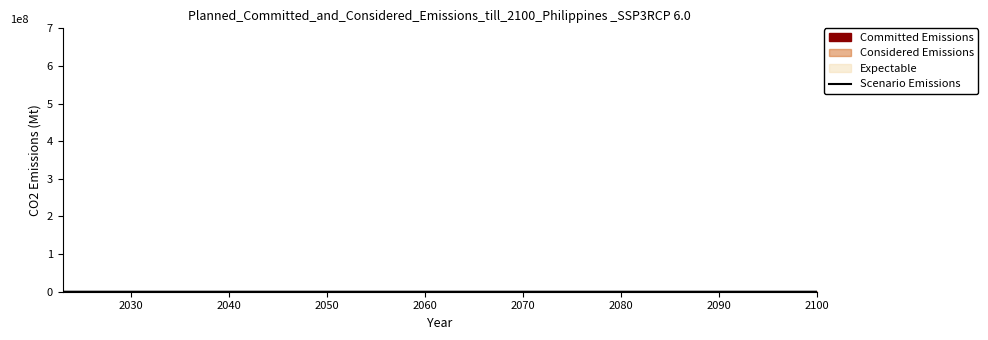

What is the maximum value shown in the chart?

1411.2